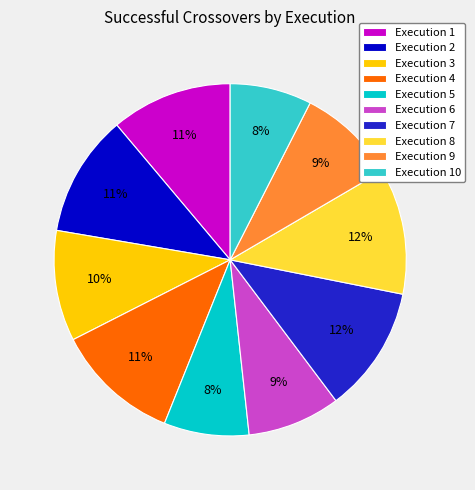

Approximately how many times larger is the value at Execution 6 compared to Execution 1?

0.8